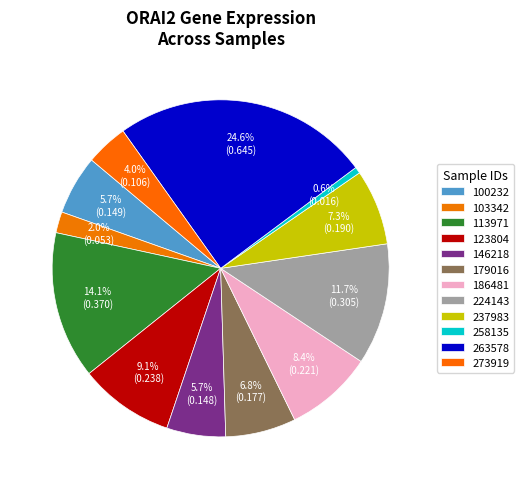

Count the number of slices in the pie.

12